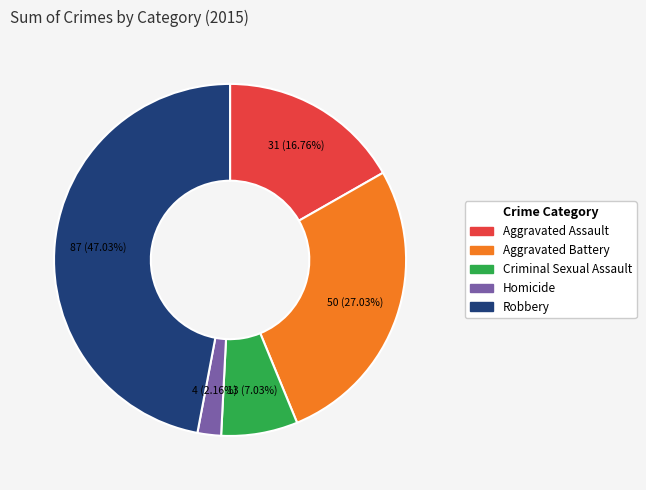

What percentage is the Criminal Sexual Assault slice, to the nearest percent?

7%